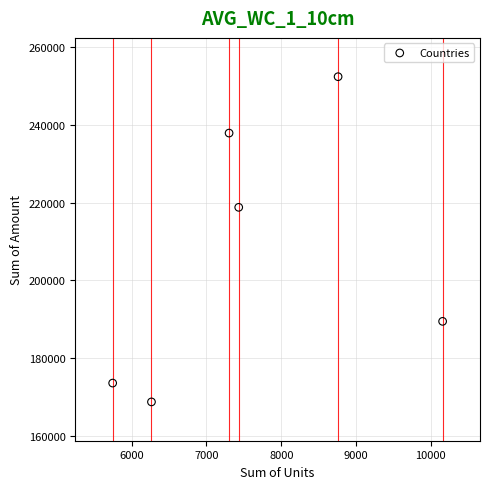

What is the range of Y values (max minus min)?

83790